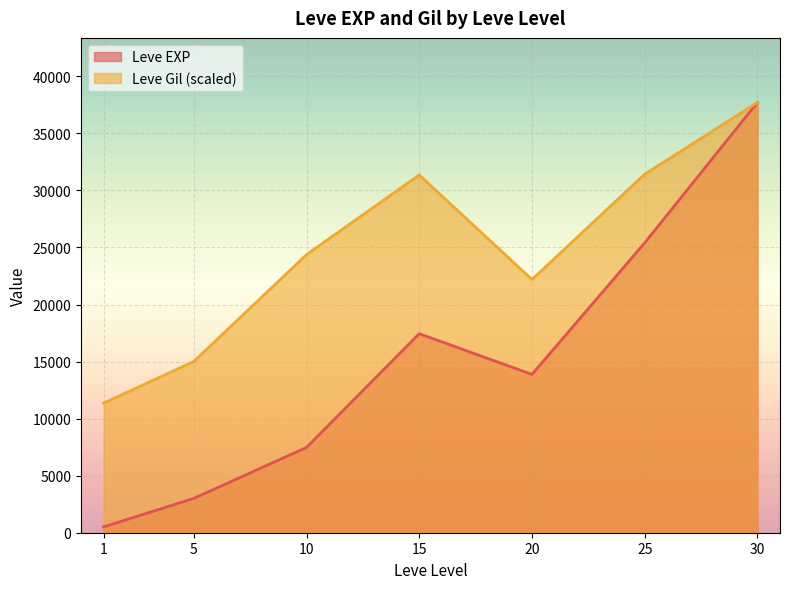

At which category is the sum across all series the highest?

30